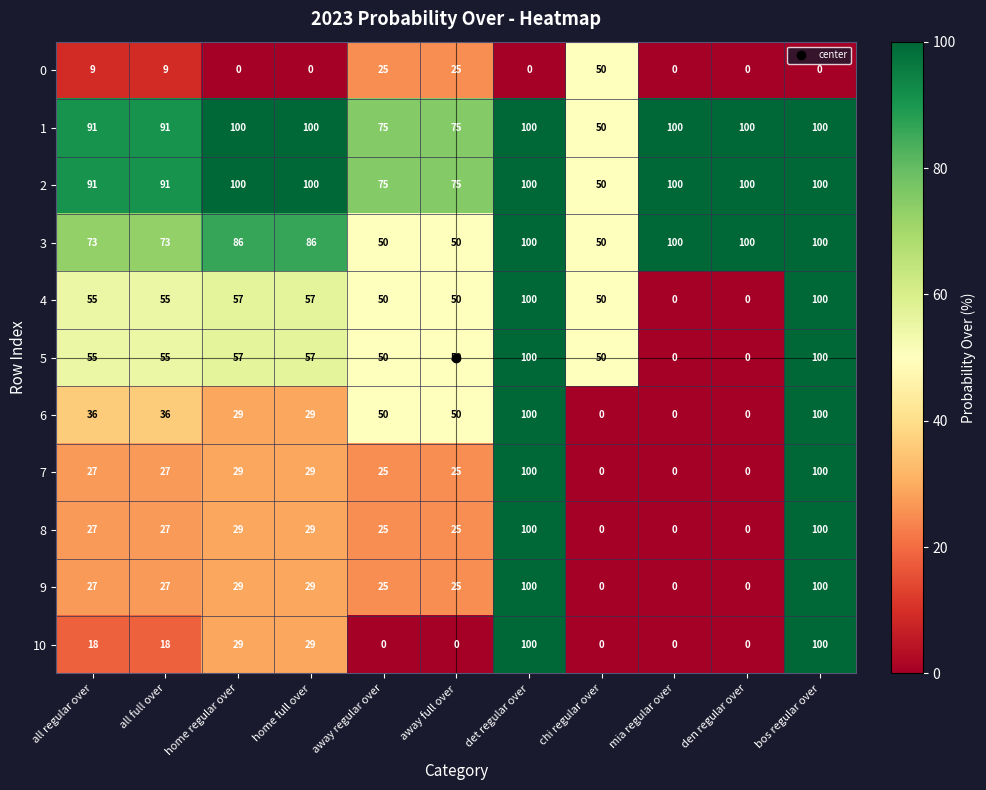

Is the value of 8 at away regular over greater than the value of 9 at home full over?

No